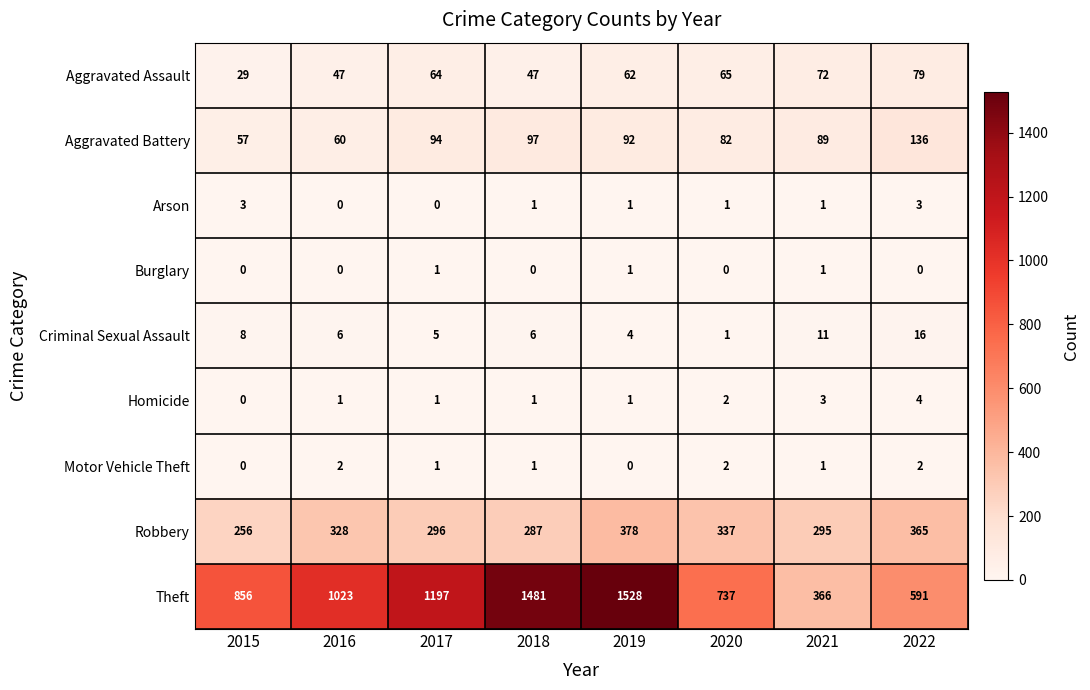

Rank the categories by Theft value from highest to lowest.

2019, 2018, 2017, 2016, 2015, 2020, 2022, 2021